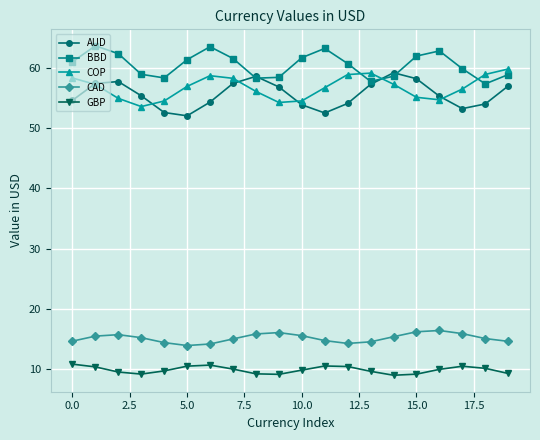

What is the greatest value displayed?

63.6